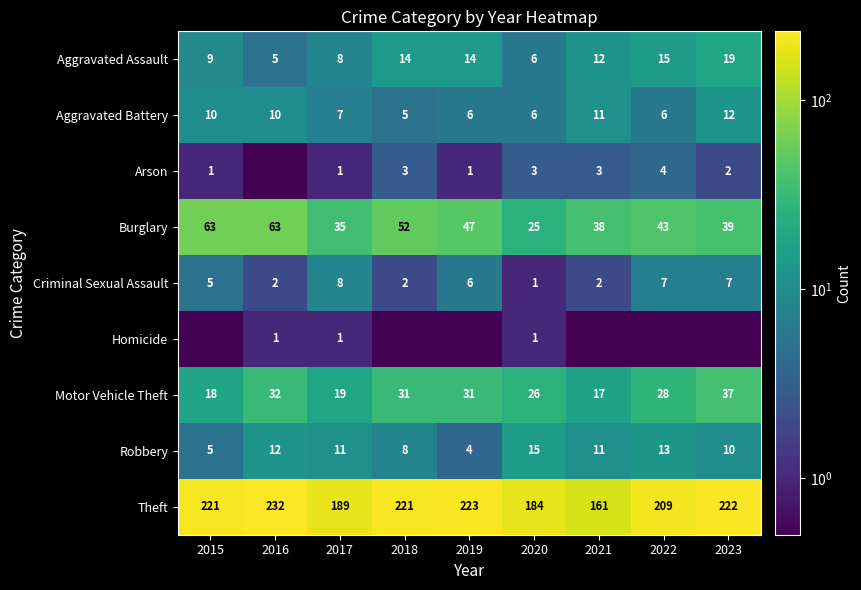

What is the minimum value for Motor Vehicle Theft?

17.0